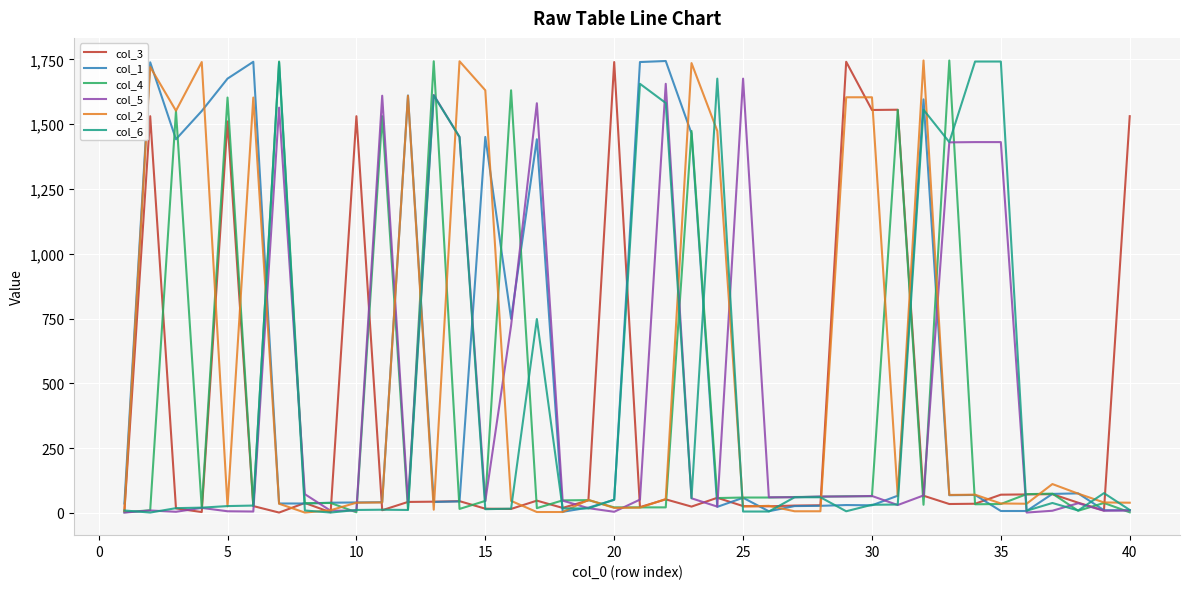

How many intersections are there between col_2 and col_6?

19